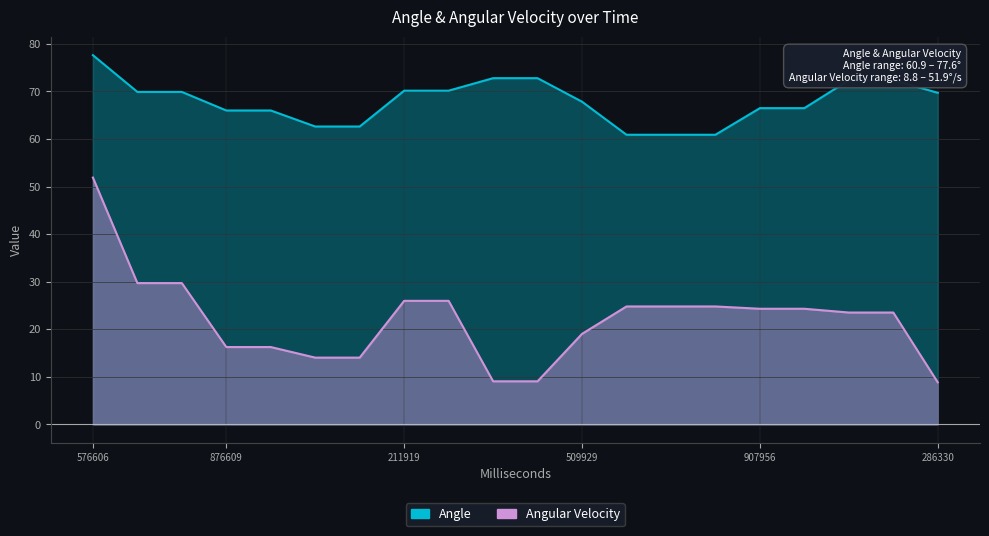

Reading left to right, extract all data points from this chart.

Angle: 77.6	69.9	69.9	66.0	66.0	62.6	62.6	70.1	70.1	72.8	72.8	67.8	60.9	60.9	60.9	66.5	66.5	72.4	72.4	69.7
Angular Velocity: 51.9	29.7	29.7	16.3	16.3	14.0	14.0	26.0	26.0	9.1	9.1	19.0	24.8	24.8	24.8	24.3	24.3	23.5	23.5	8.8